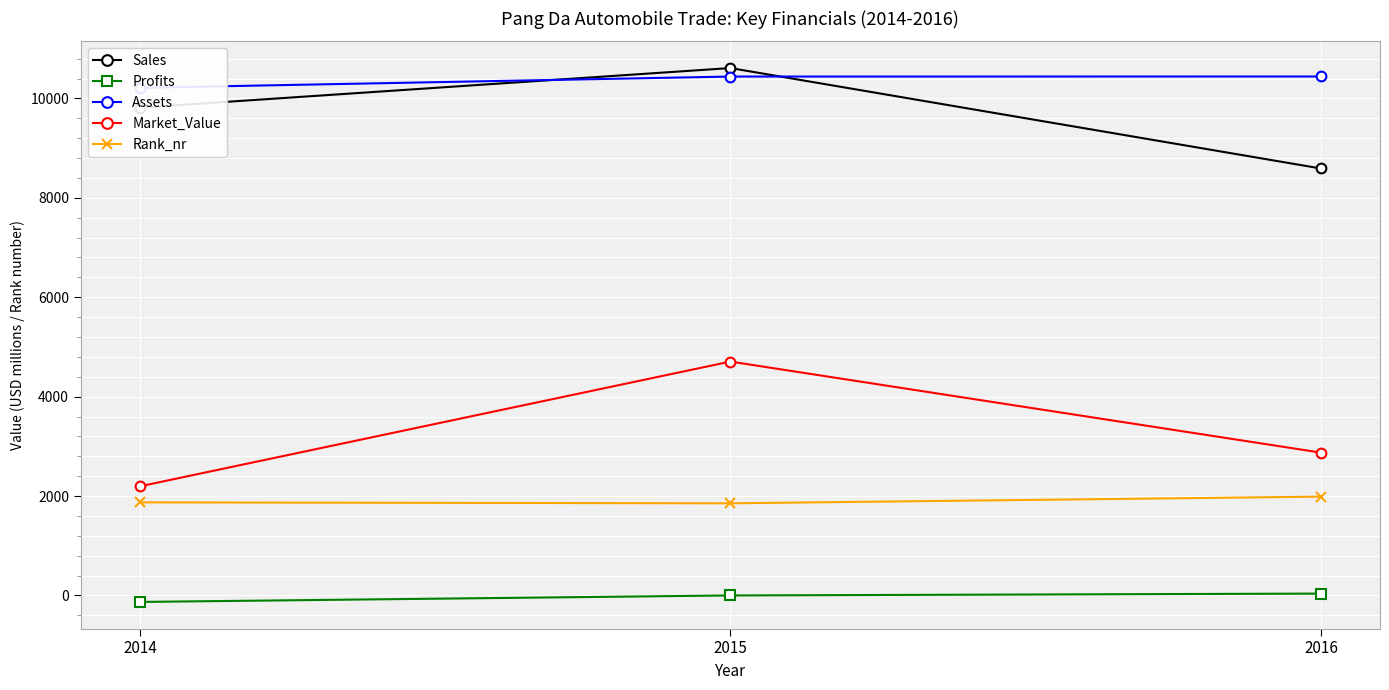

What is the maximum value shown in the chart?

10612.0